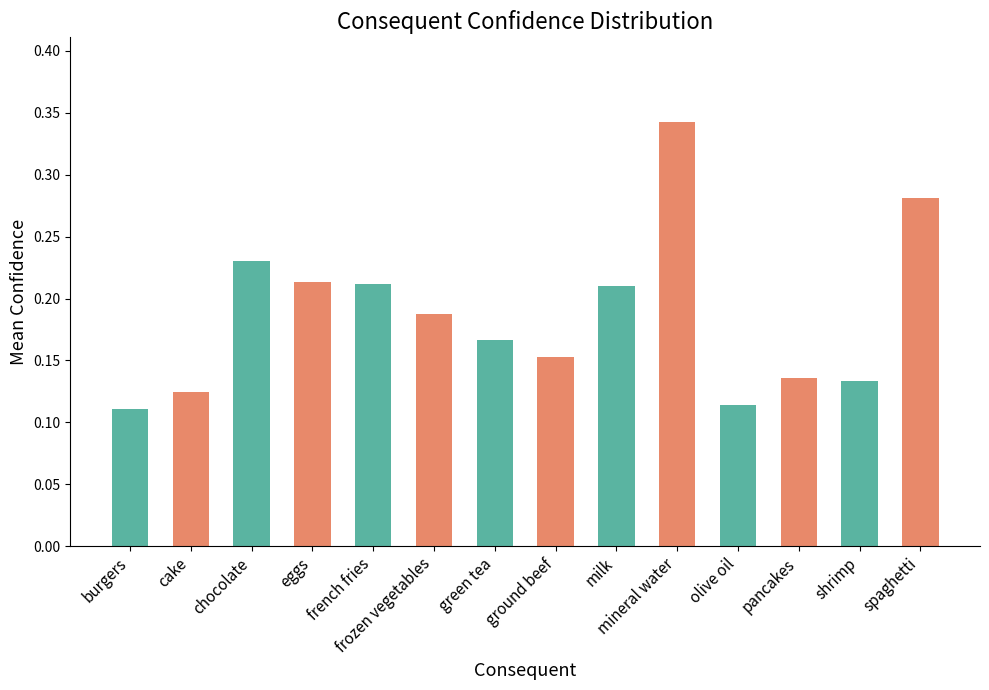

What is the sum of all values?

2.6